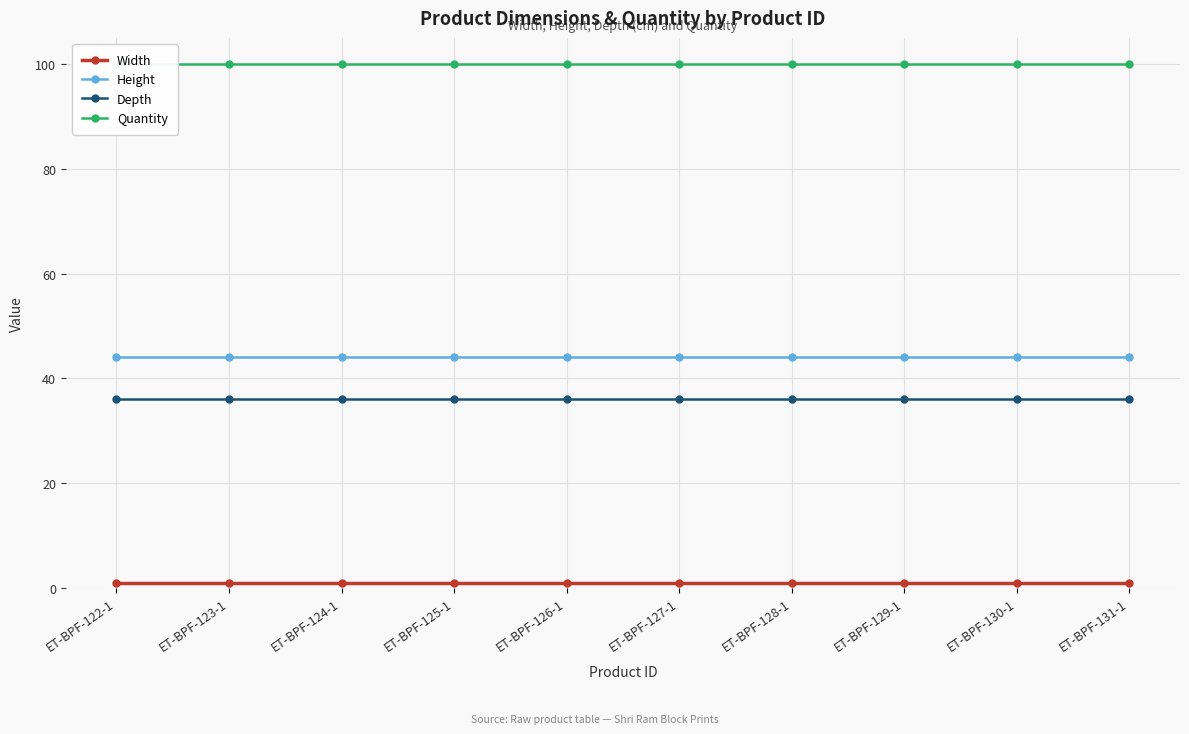

What is the maximum value for Height?

44